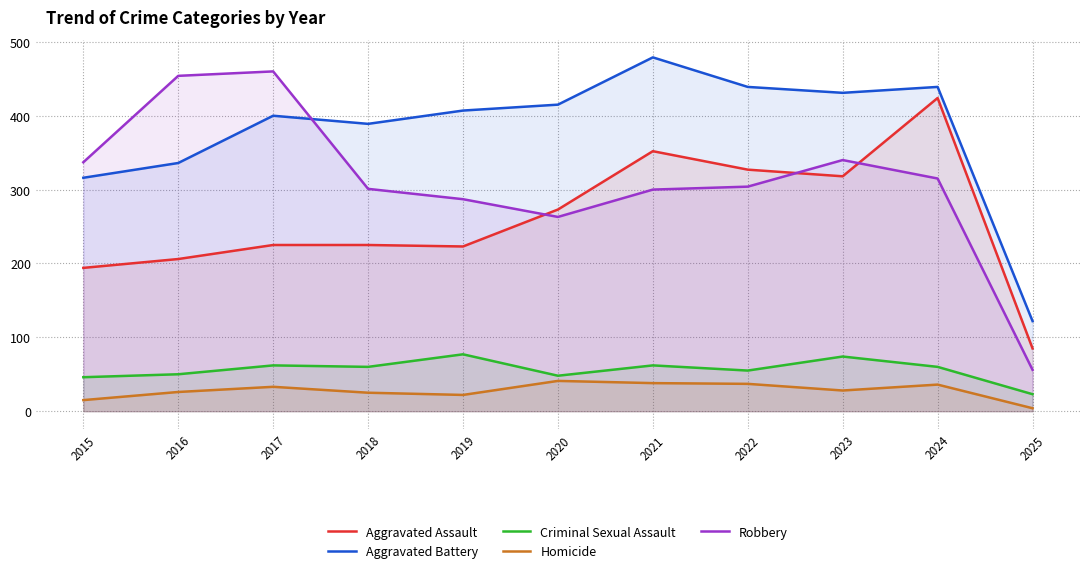

At which category is the sum across all series the highest?

2024